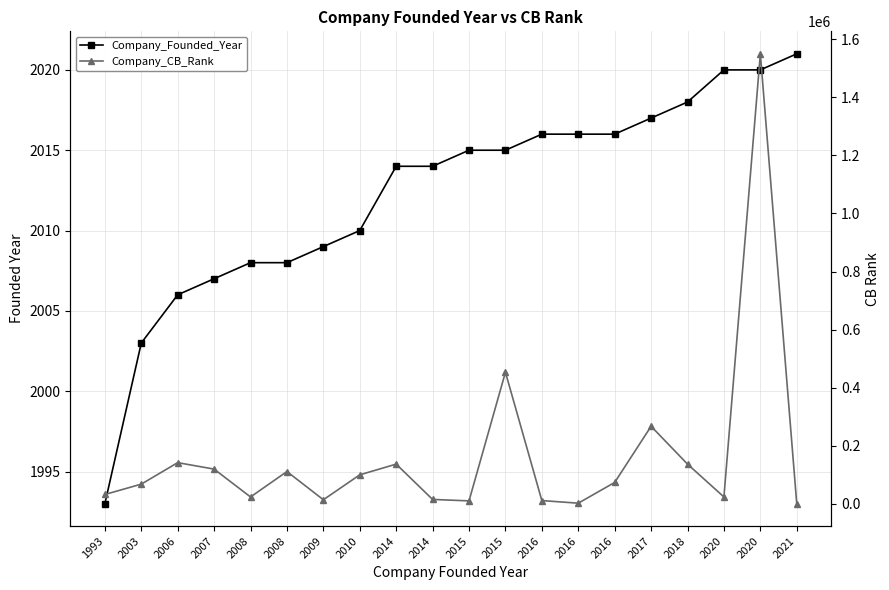

Is this an area chart (filled region under the line)?

No